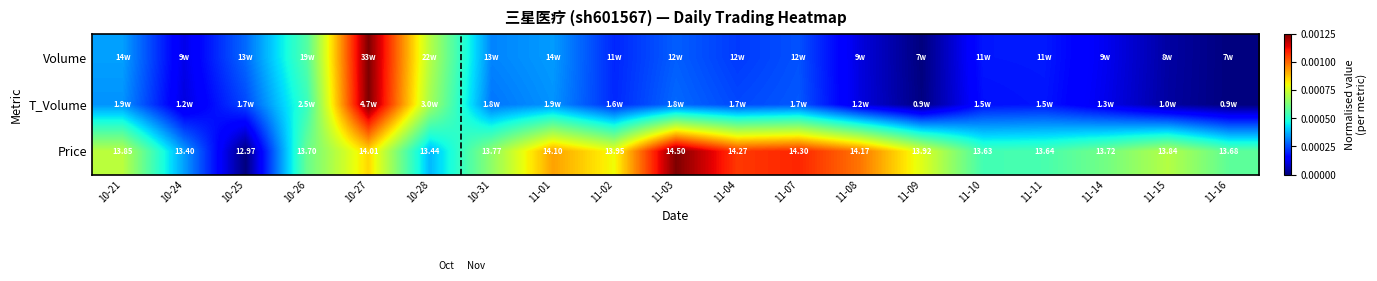

At how many categories does at least one series exceed 0?

19